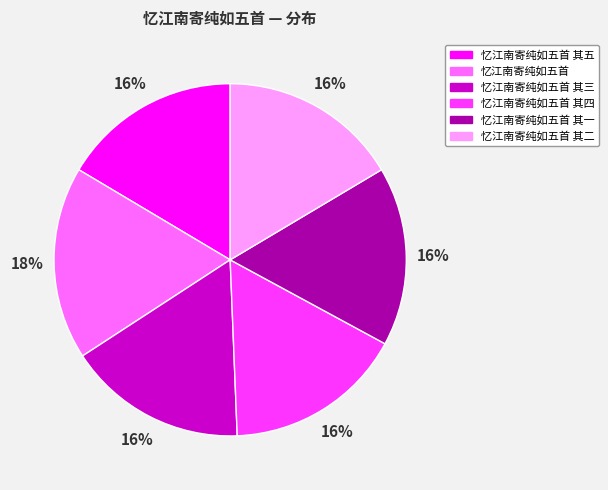

Is there a majority slice in this chart?

No